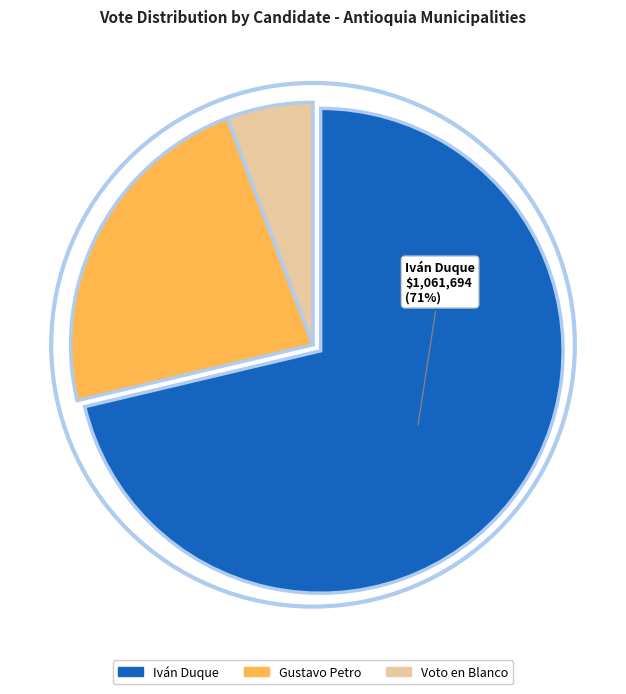

To the nearest percent, what is the average slice percentage?

33%